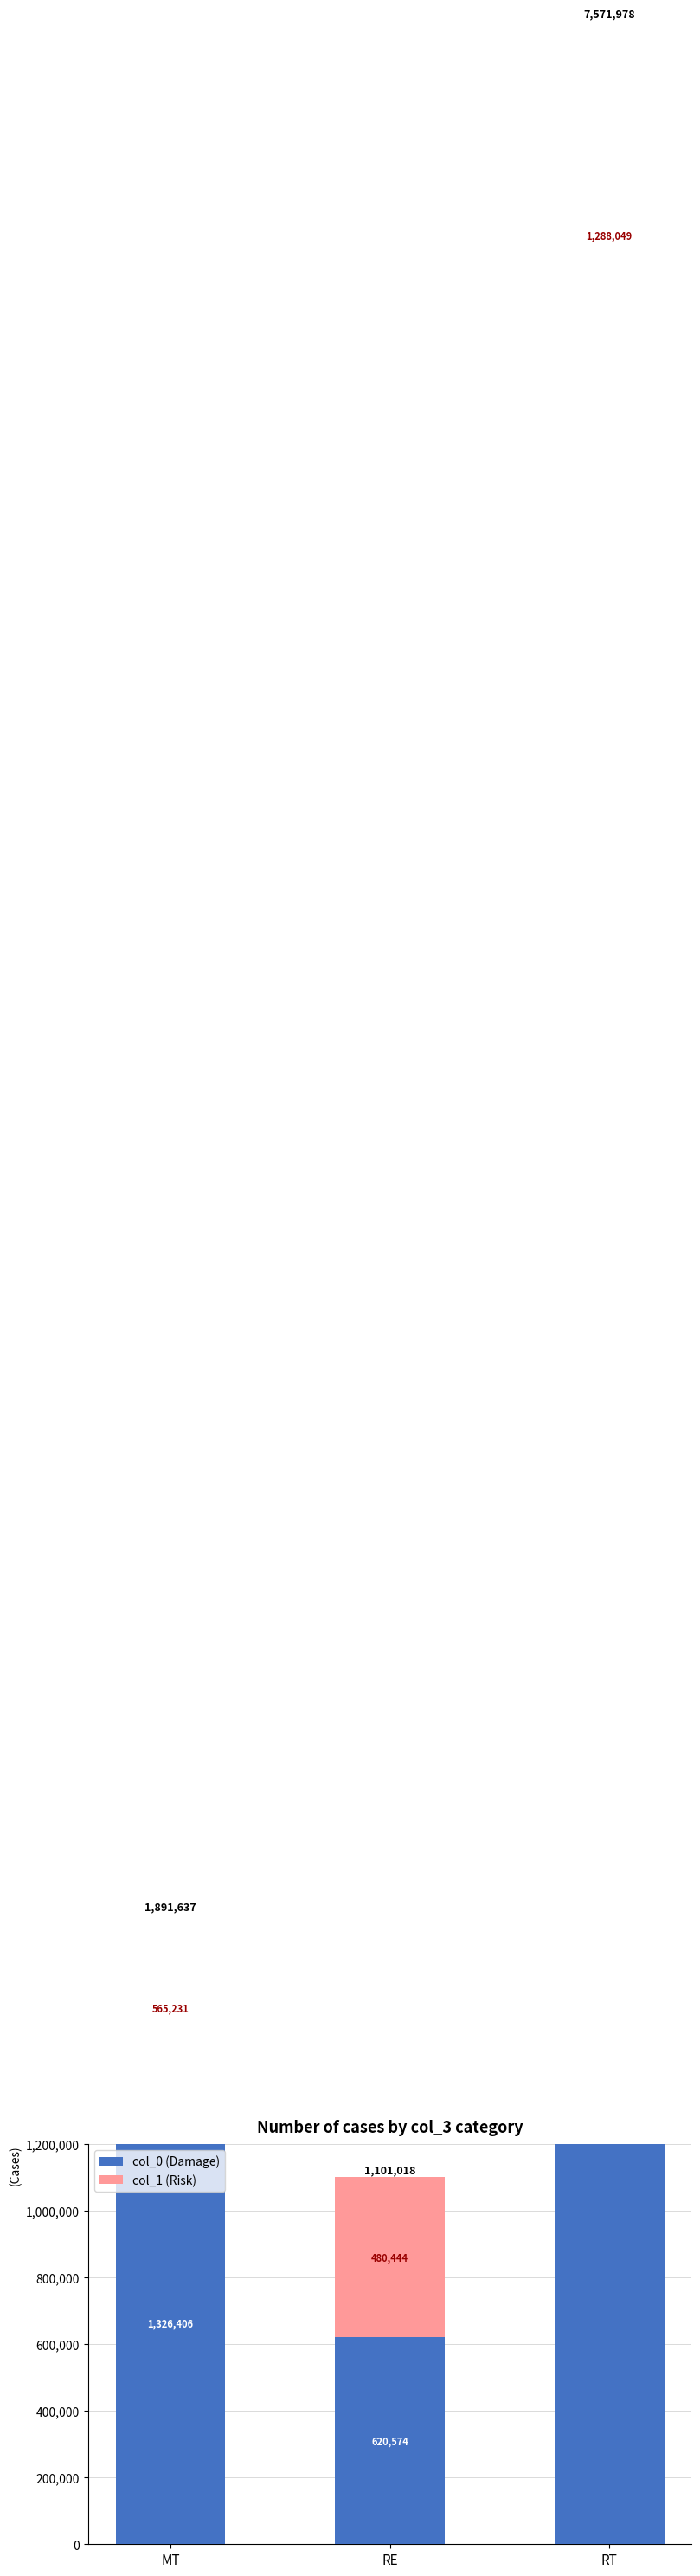

How many bars are there in each group?

2